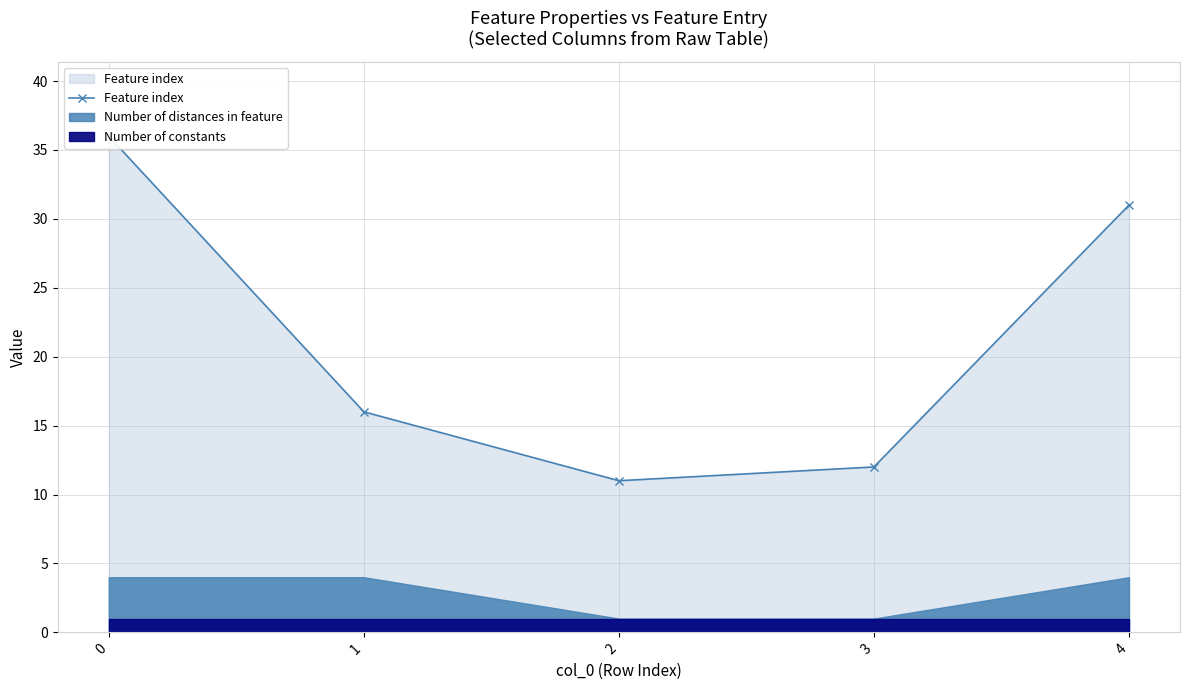

How many lines are shown in the chart?

1